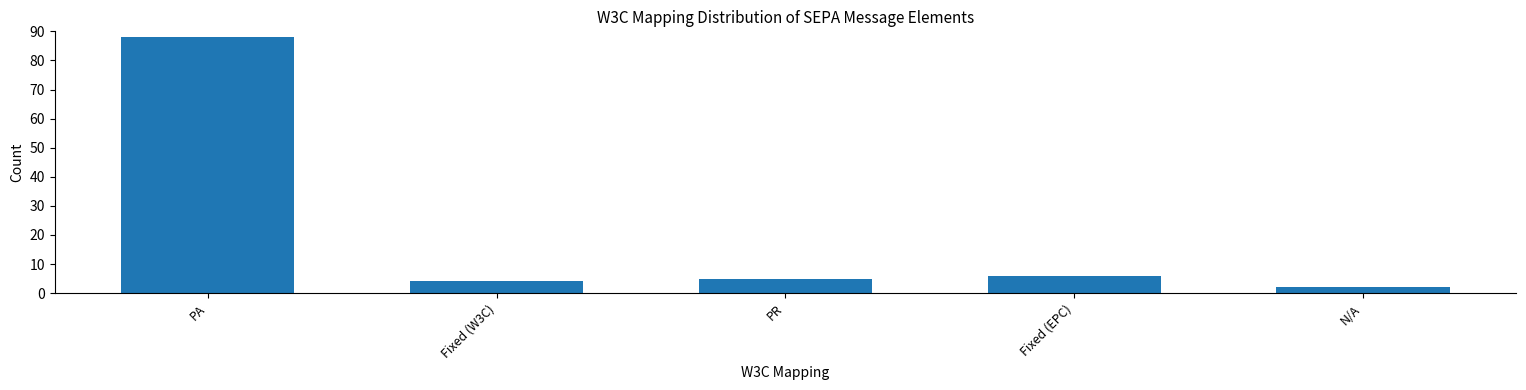

Count the number of categories in the chart.

5